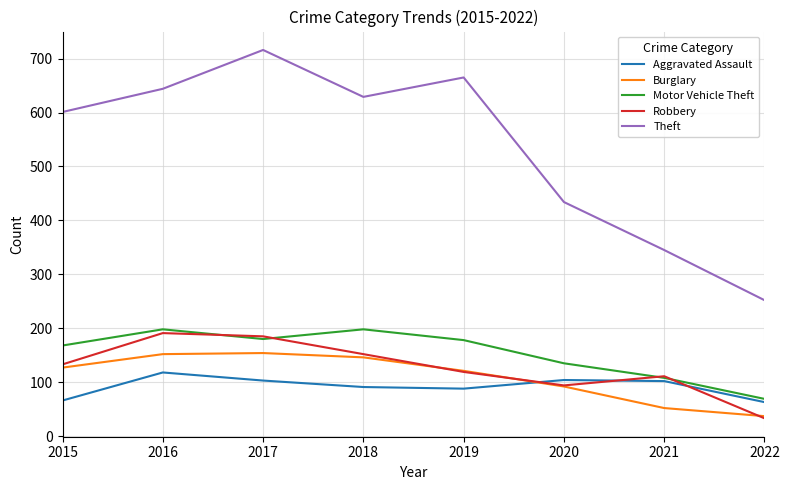

Which series changed the most between 2020 and 2021?

Theft